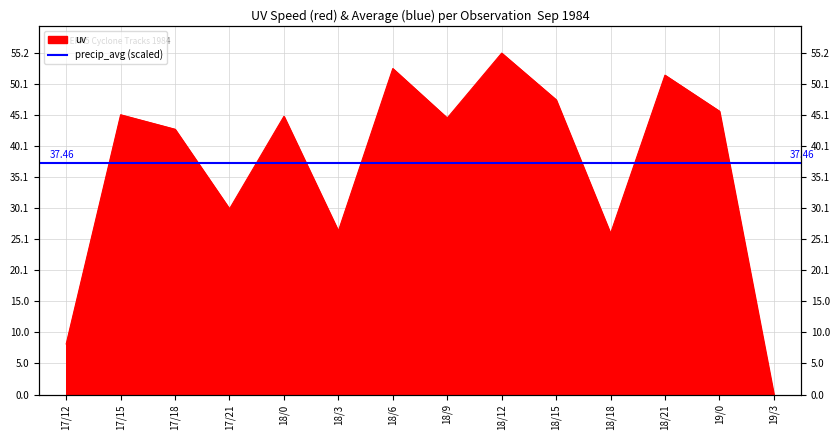

Rank the categories by value from highest to lowest.

18/12, 18/6, 18/21, 18/15, 19/0, 17/15, 18/0, 18/9, 17/18, 17/21, 18/3, 18/18, 17/12, 19/3